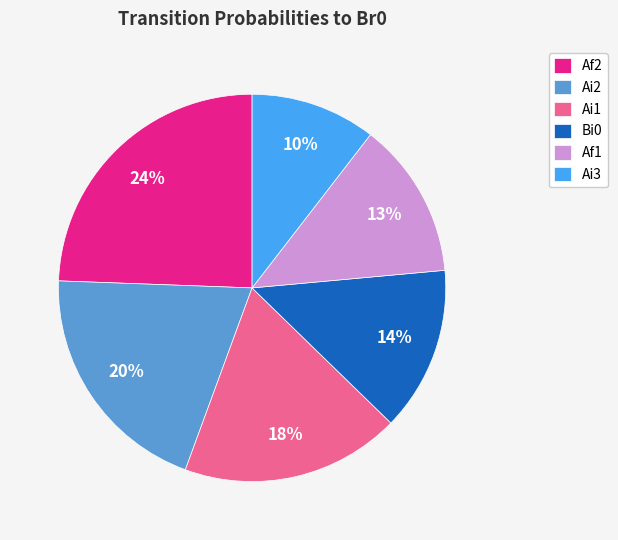

Do Bi0 and Af1 together represent more than half of the pie?

No